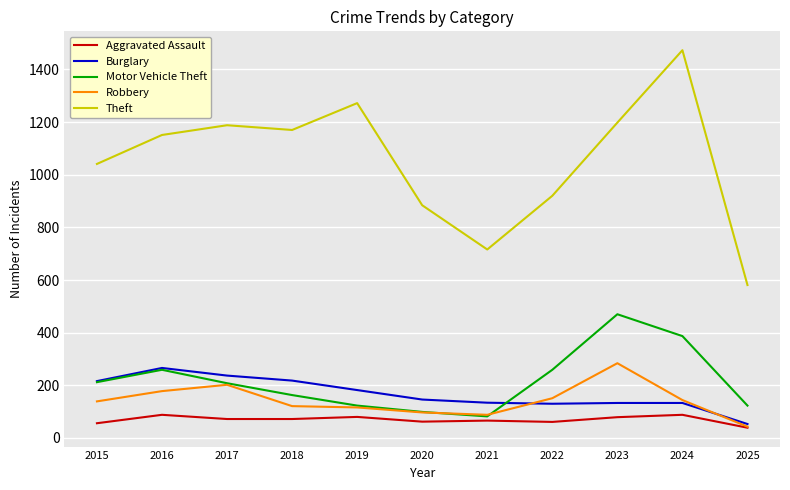

True or false: Aggravated Assault and Burglary intersect in this chart.

False